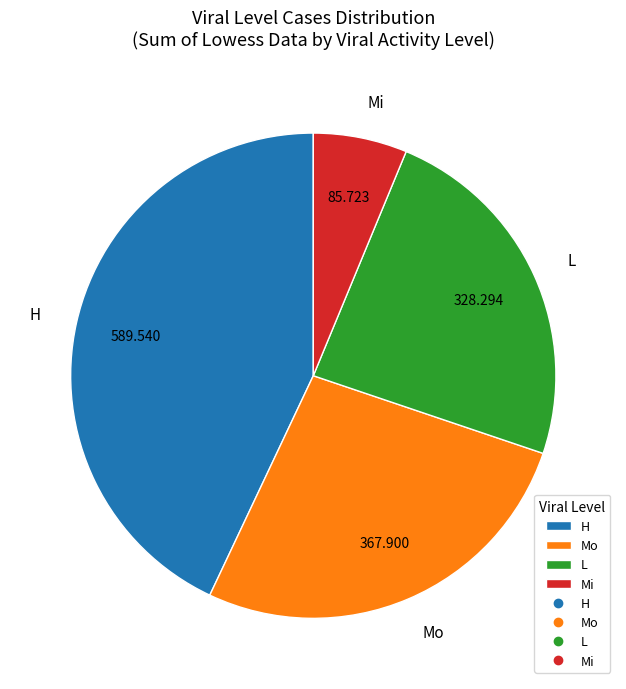

Do H and L together represent more than half of the pie?

Yes